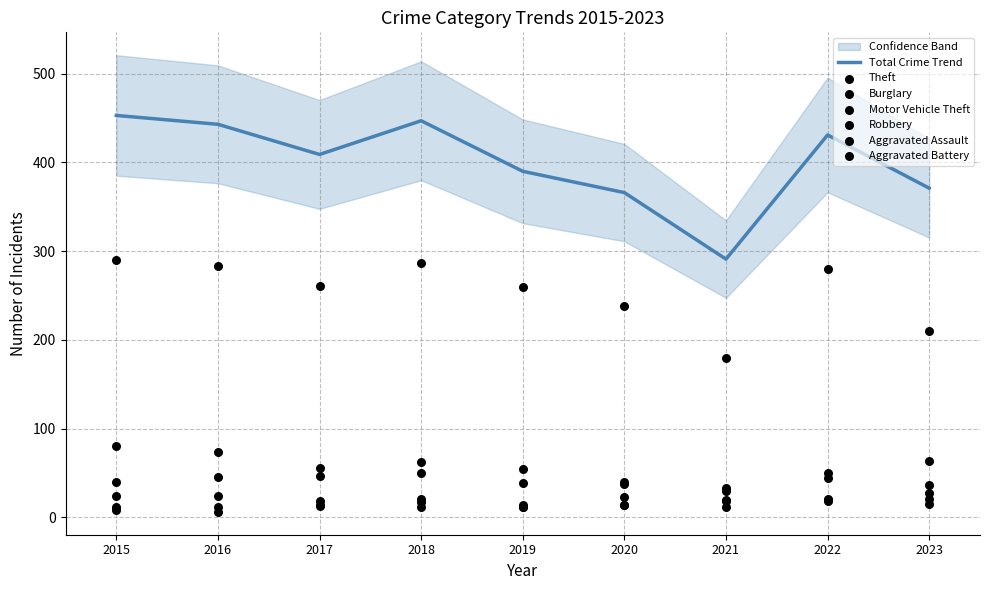

Which series reaches the maximum Y coordinate?

Theft